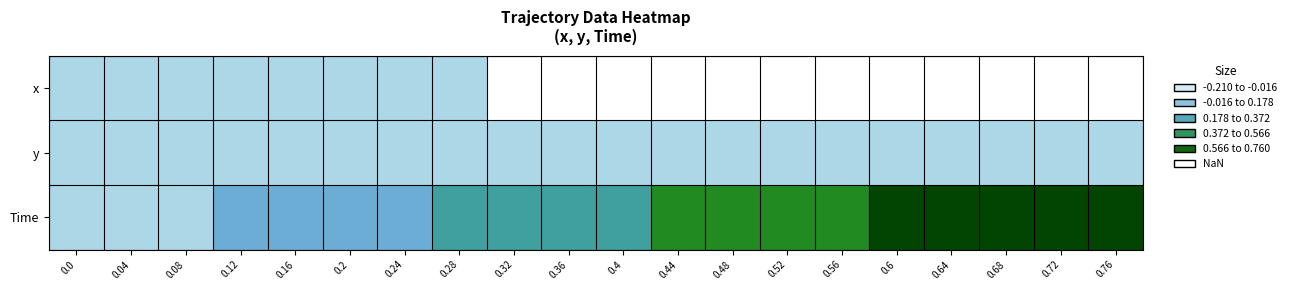

How many categories are shown in the chart?

20